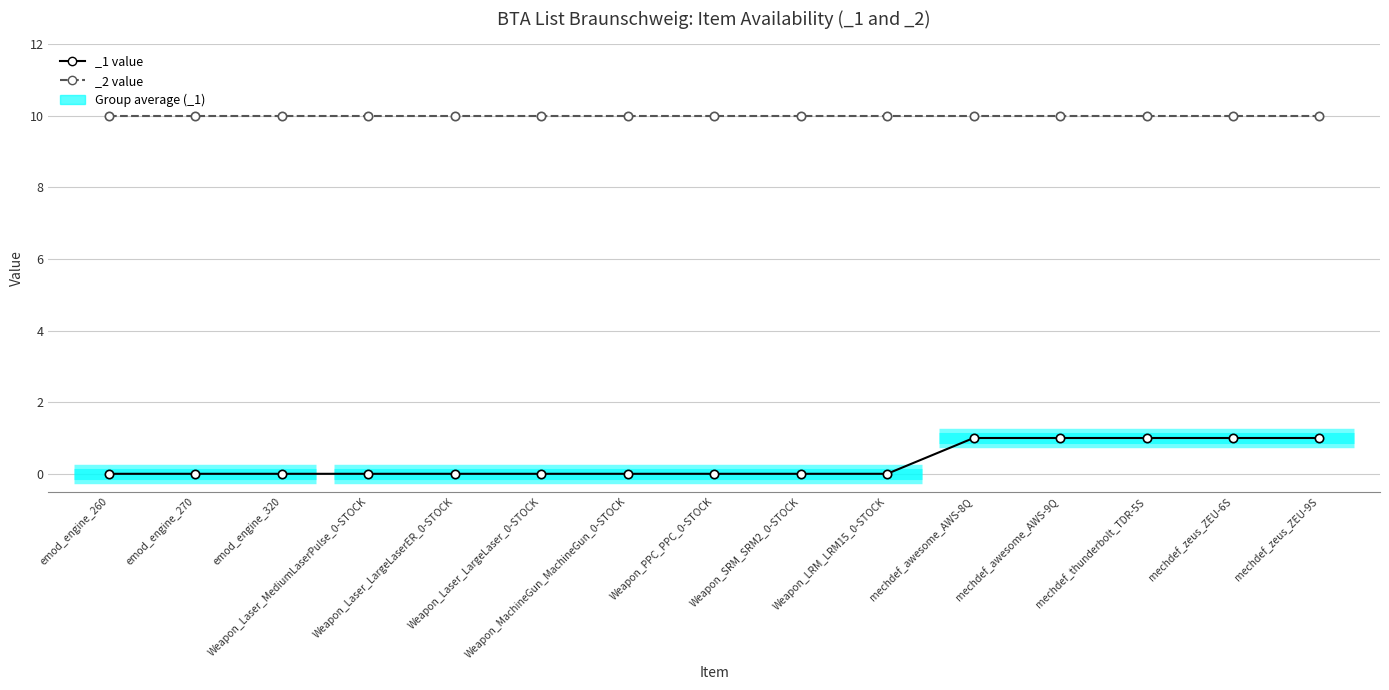

What is the label of the 12th point from the left?

mechdef_awesome_AWS-9Q